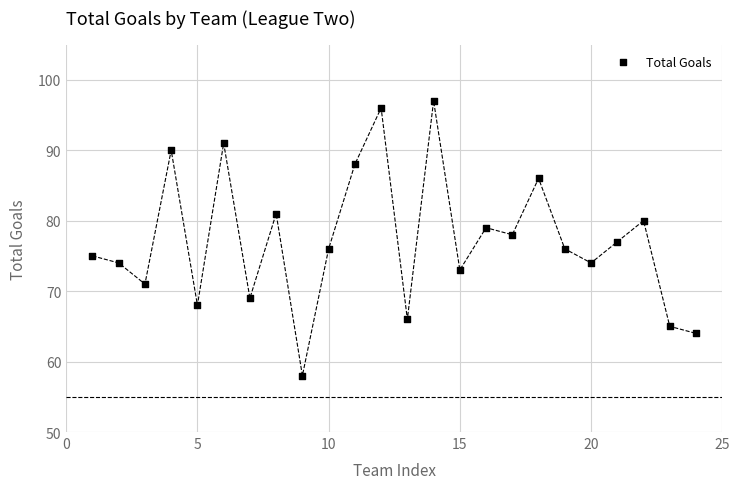

What is the range of Y values (max minus min)?

39